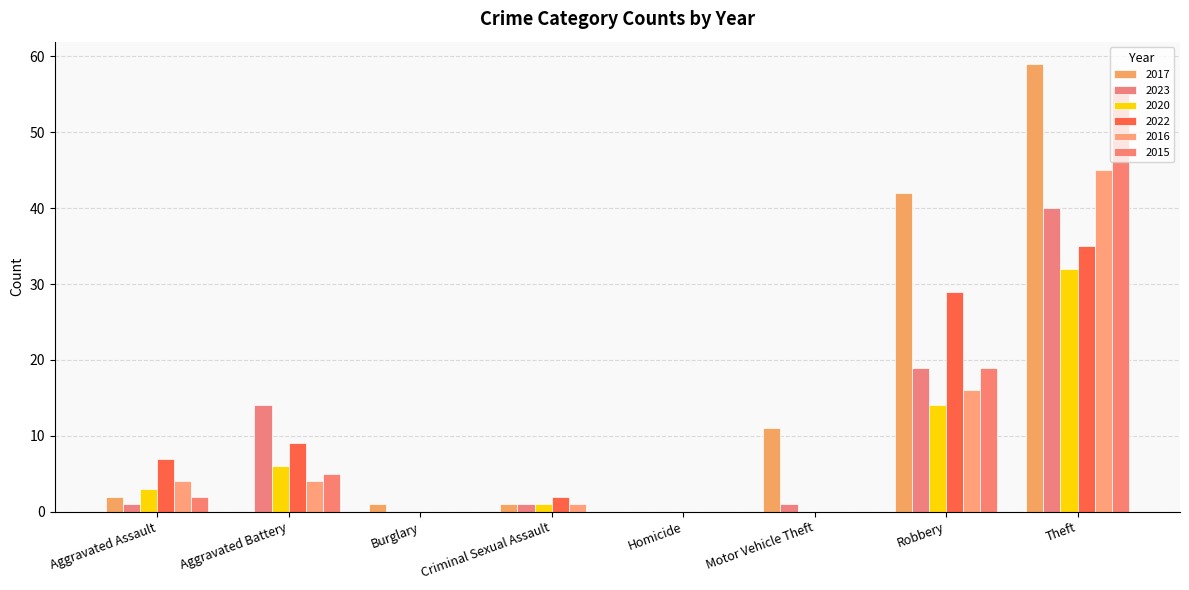

List the labels in order of 2016 value, smallest first.

Burglary, Homicide, Motor Vehicle Theft, Criminal Sexual Assault, Aggravated Assault, Aggravated Battery, Robbery, Theft